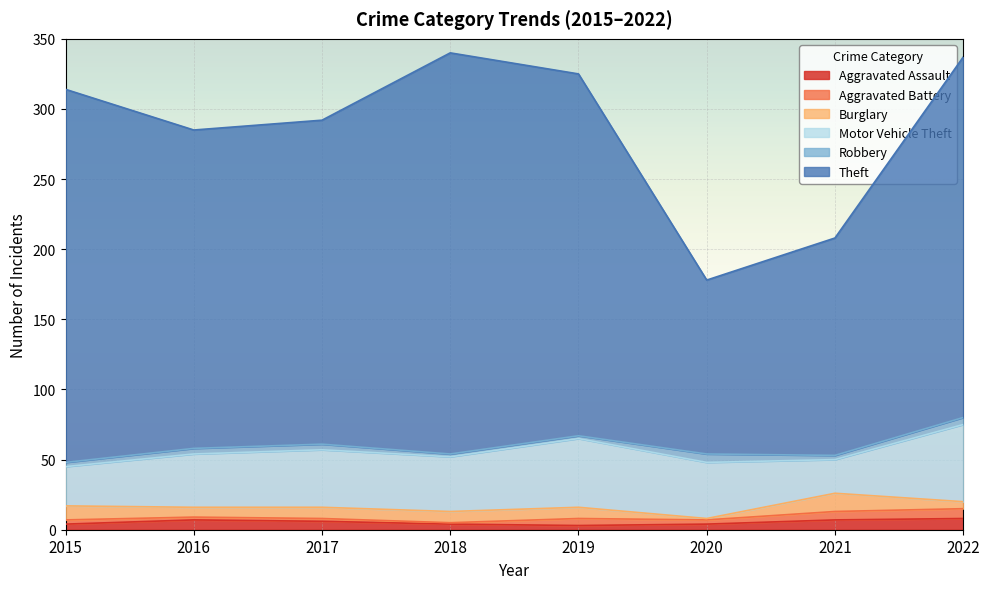

How many data points does each series have?

8